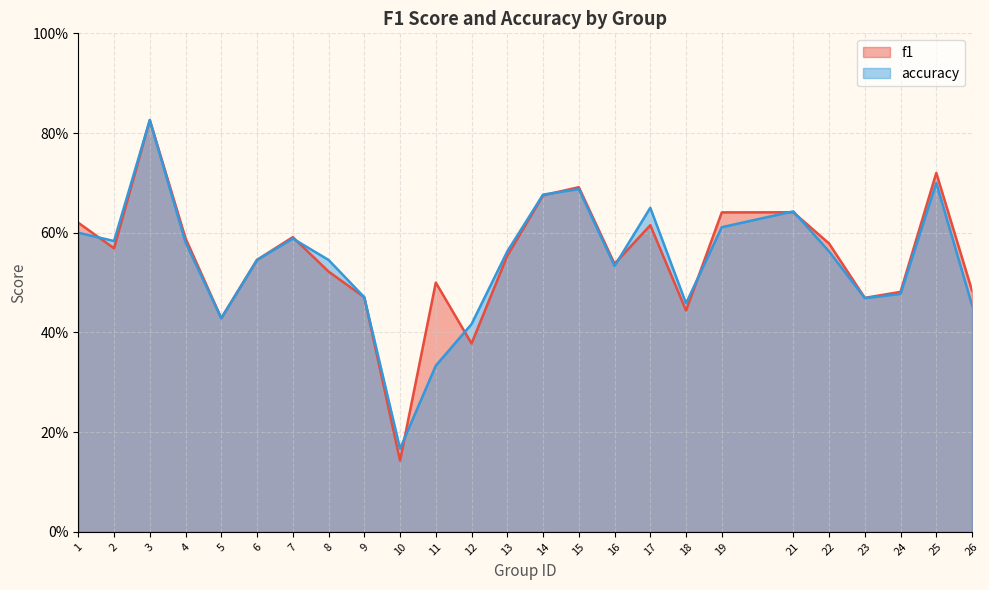

Which category has the lowest value across all series?

10